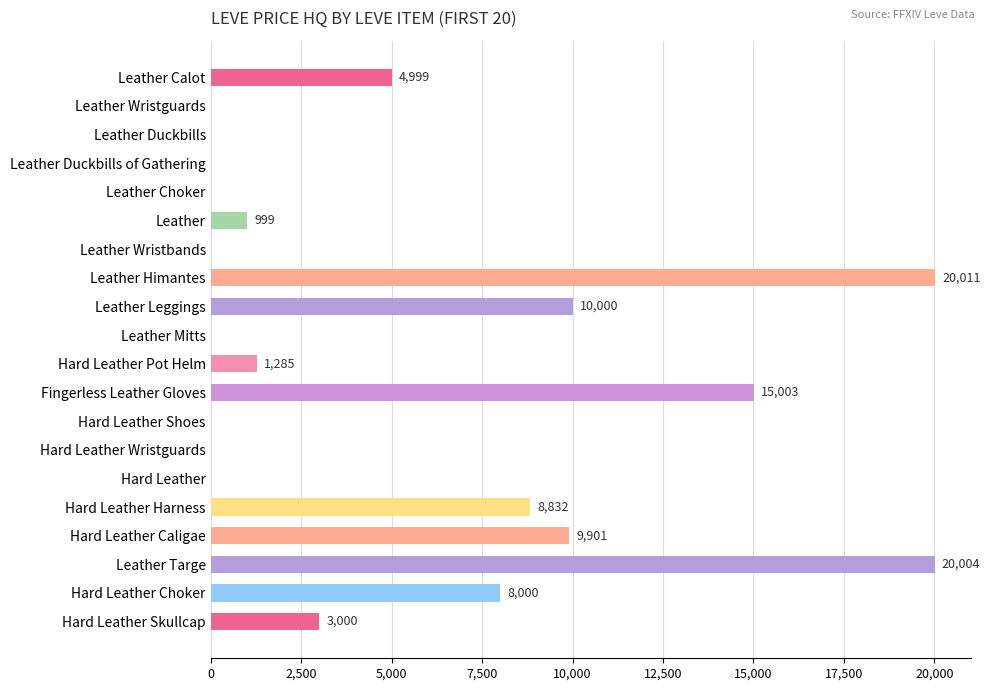

Which has a higher value, Hard Leather Choker or Hard Leather Wristguards?

Hard Leather Choker